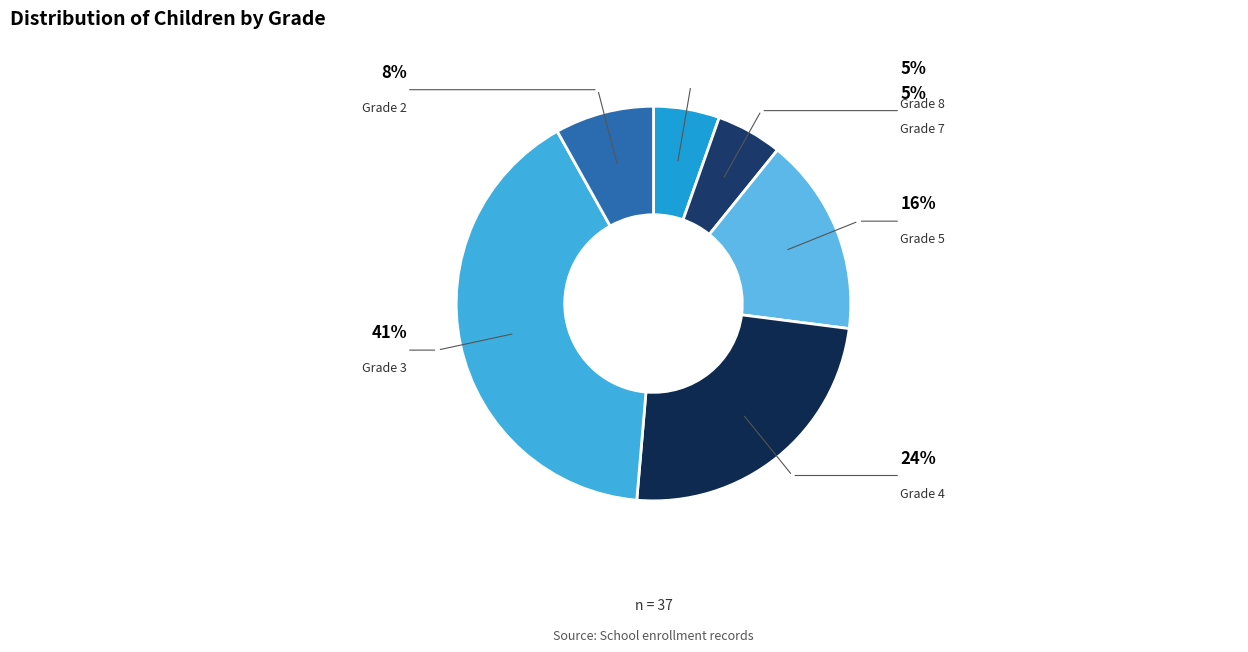

How many slices are in this pie chart?

6